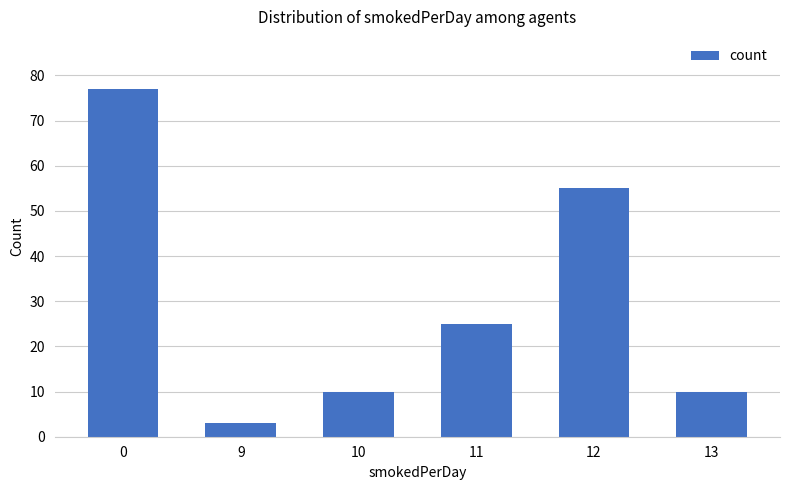

True or false: the data shows 10 at 13.

True